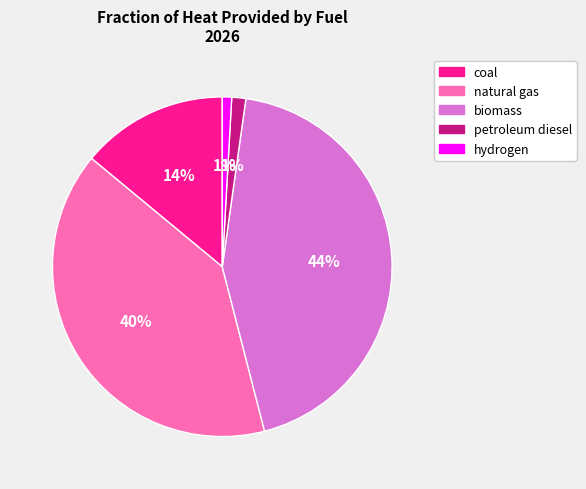

Between biomass and hydrogen, which is larger?

biomass